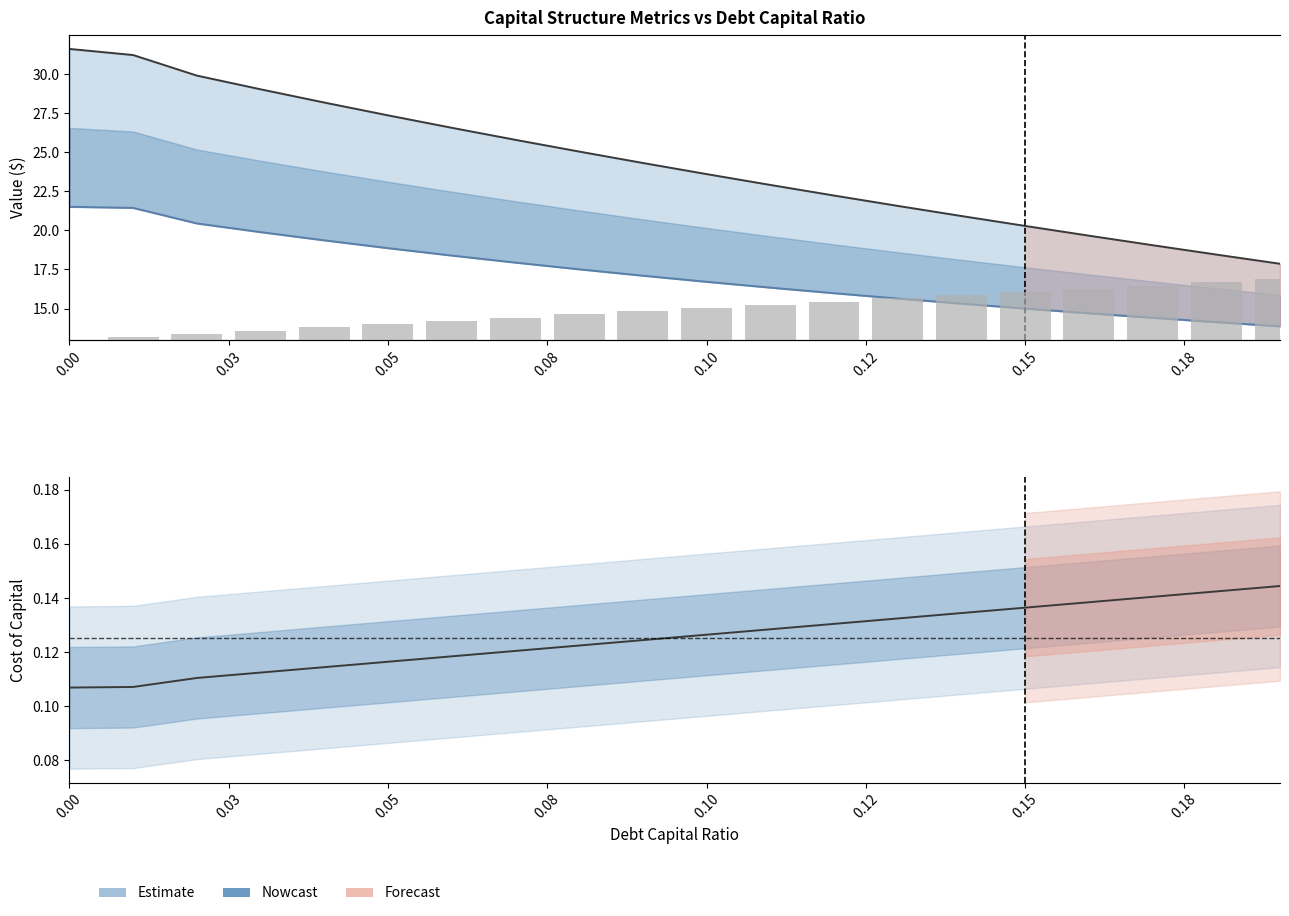

Which has a higher value, 0.15 or 0.18?

0.15